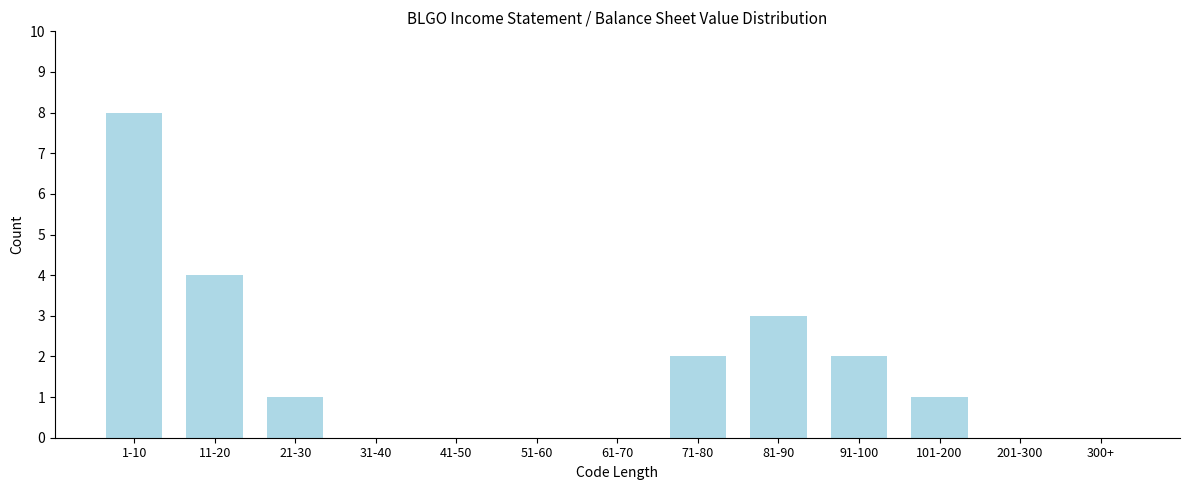

Reading left to right, list all the values displayed in this chart.

1-10=8	11-20=4	21-30=1	31-40=0	41-50=0	51-60=0	61-70=0	71-80=2	81-90=3	91-100=2	101-200=1	201-300=0	300+=0